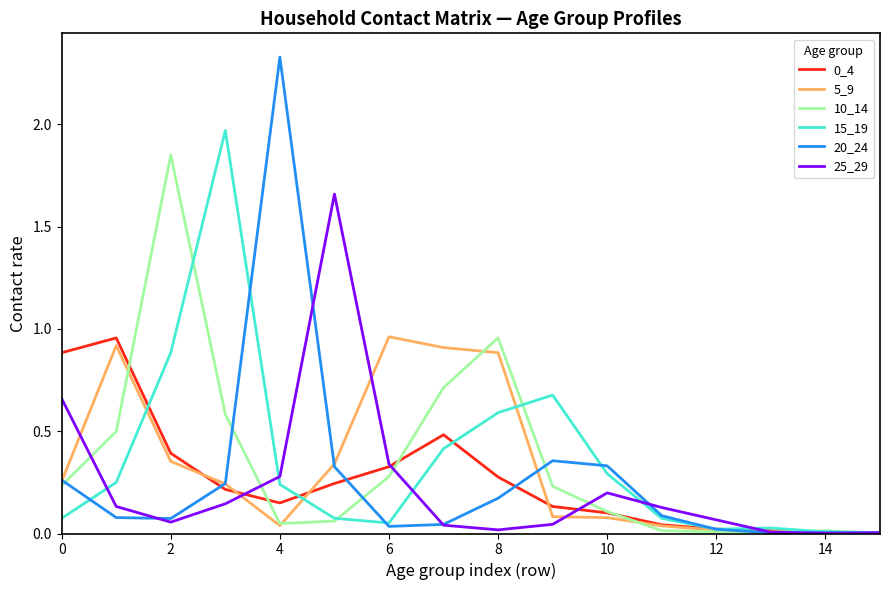

Which series has the widest spread of values?

20_24